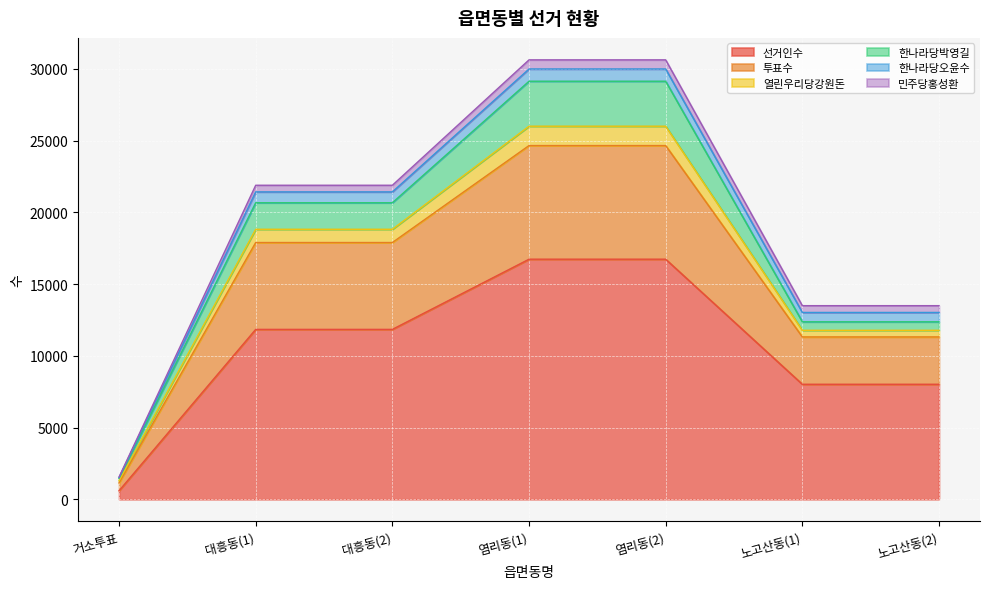

The value of 투표수 at 거소투표 is 366. True or false?

False